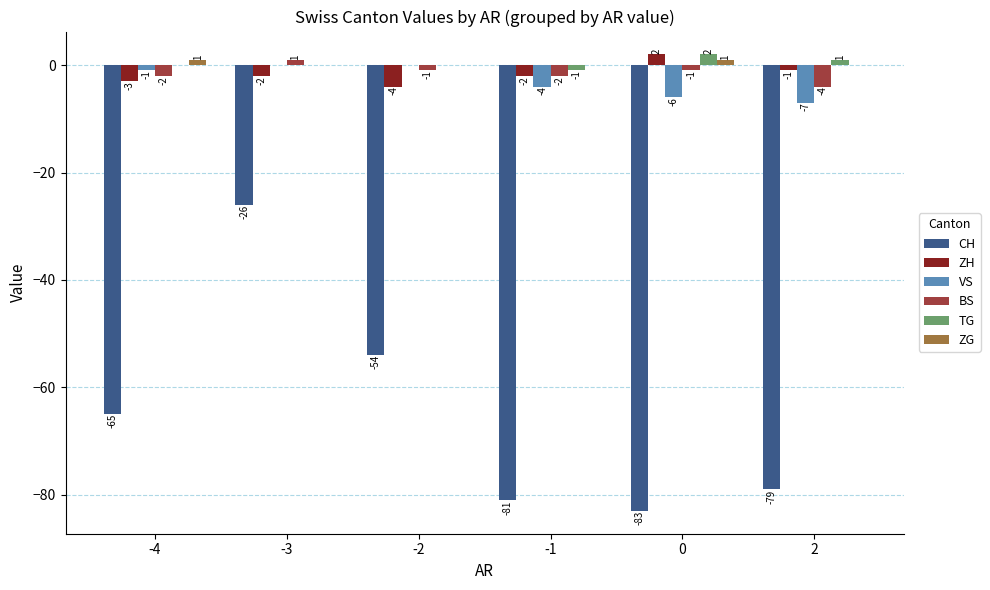

How many BS values are between -2 and -1?

4